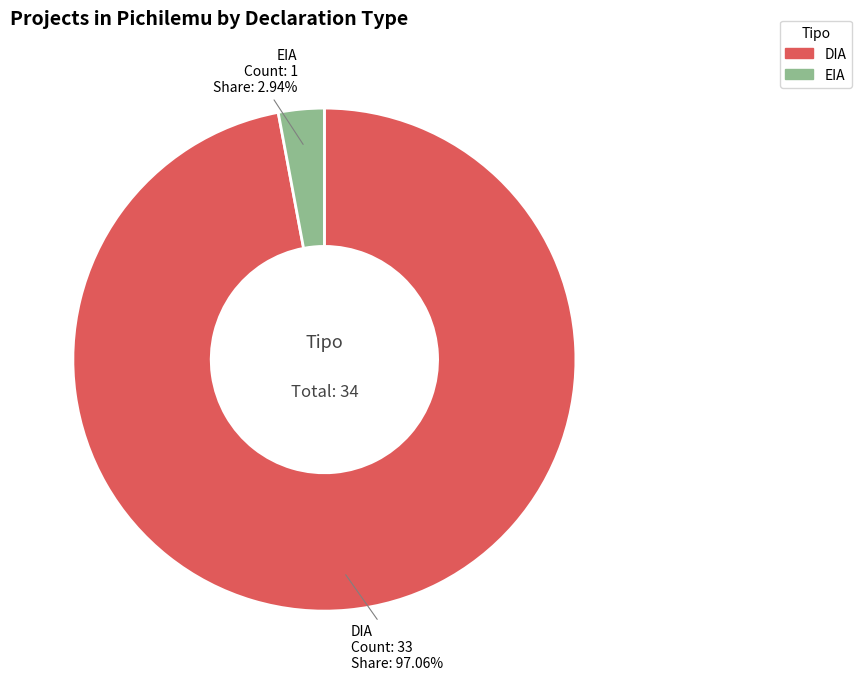

What is the ratio of the value at DIA to the value at EIA?

33.0